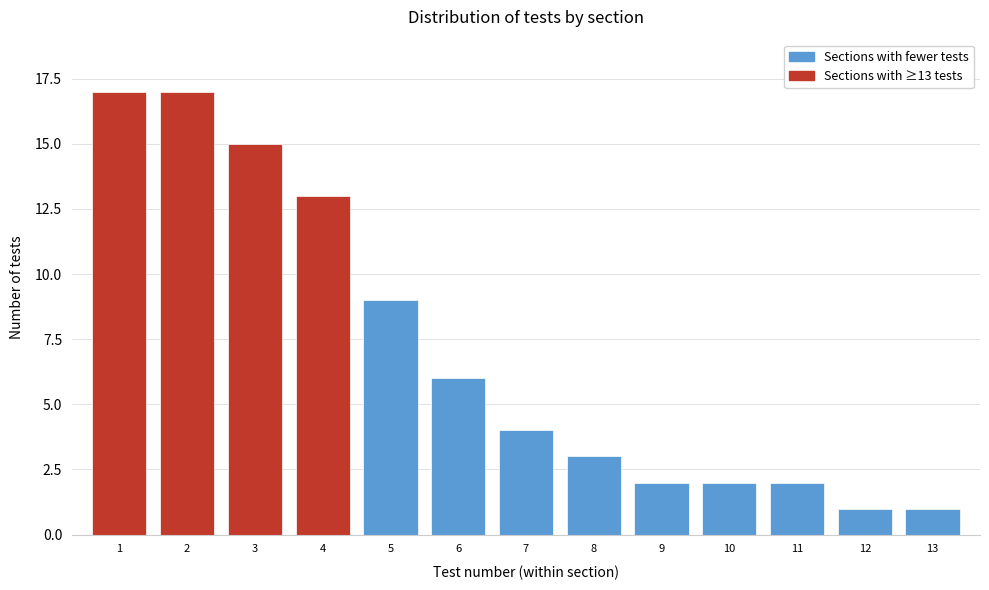

Reading right to left, extract all data points from this chart.

1	1	2	2	2	3	4	6	9	13	15	17	17